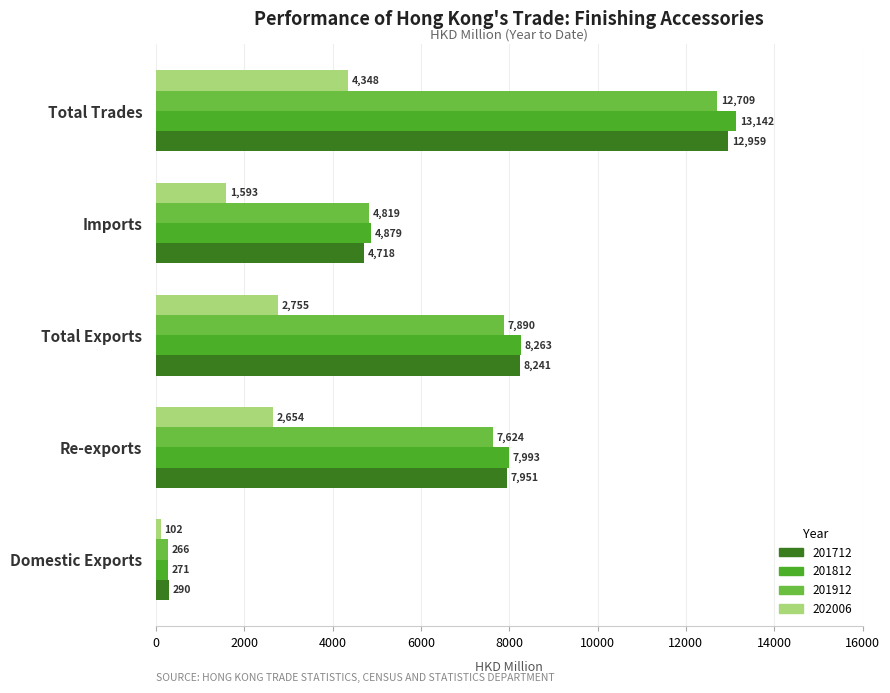

What is the approximate value of 202006 at Total Trades?

4348.0